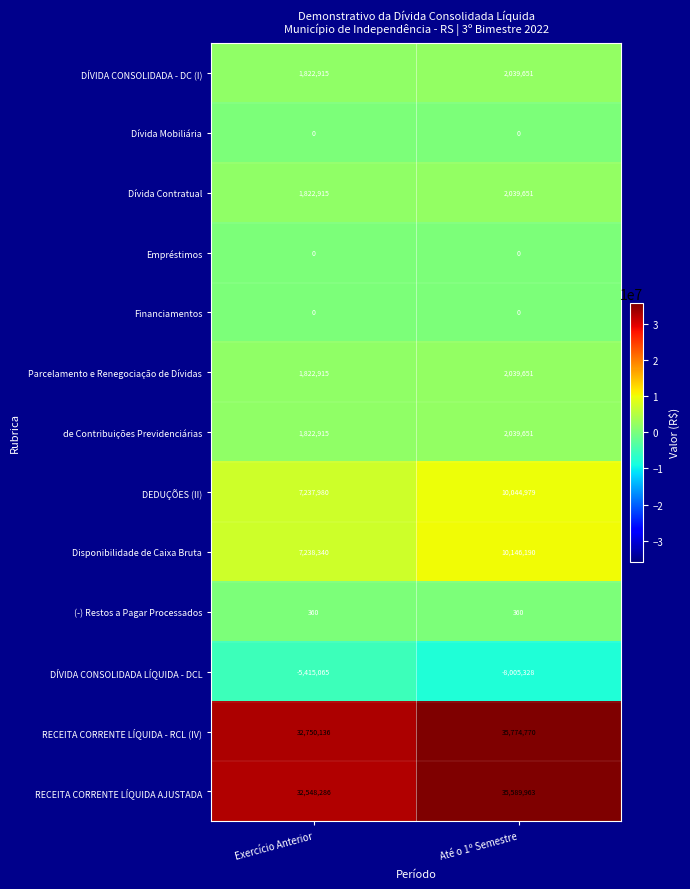

The Disponibilidade de Caixa Bruta series shows 16797619 at Até o 1º Semestre. True or false?

False